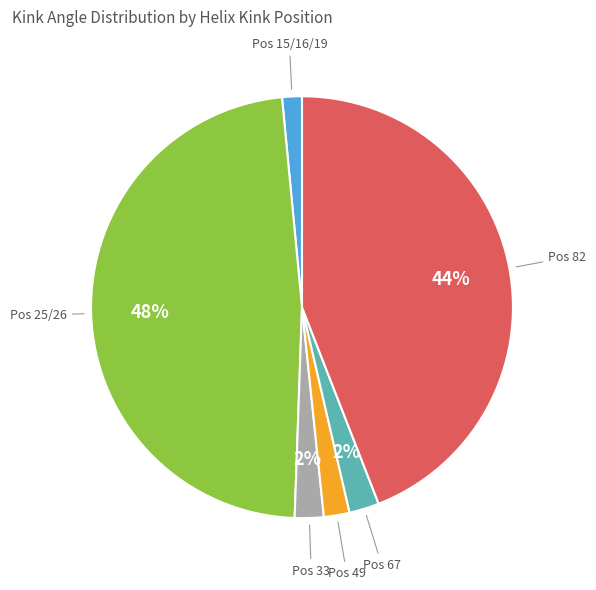

Which slice is the largest?

Pos 25/26